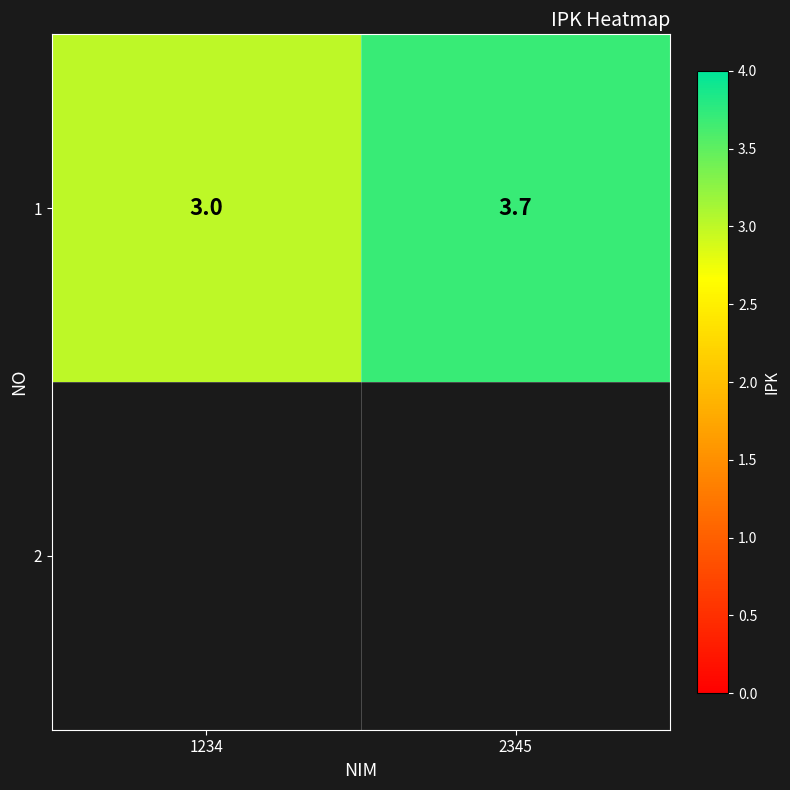

Rank the categories by value from highest to lowest.

2345, 1234